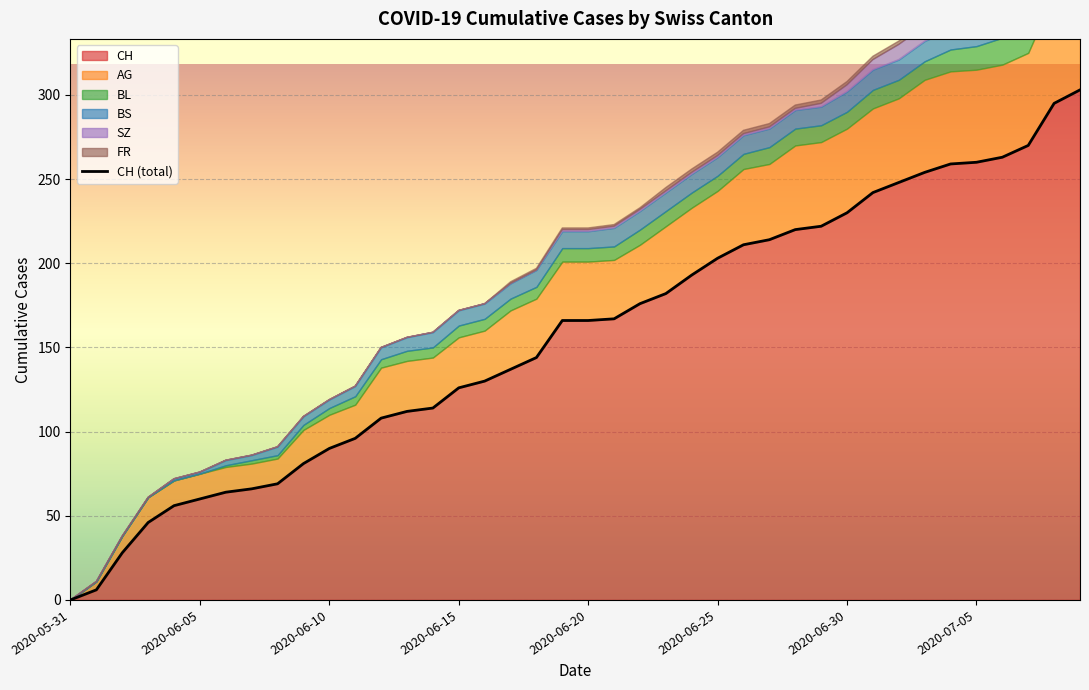

At which label does SZ reach its minimum?

2020-05-31